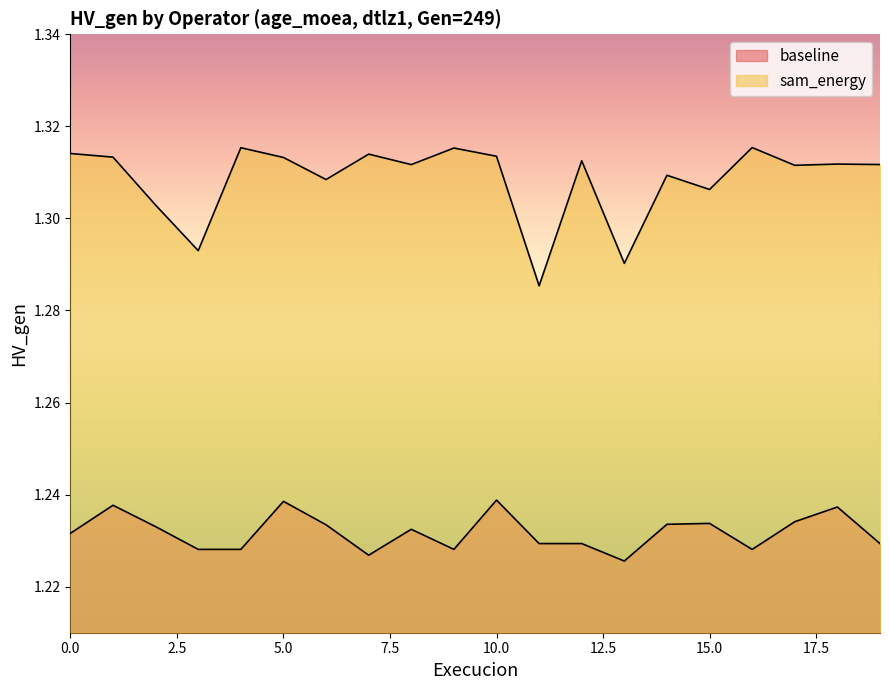

Which series changed the most between 0 and 8?

sam_energy